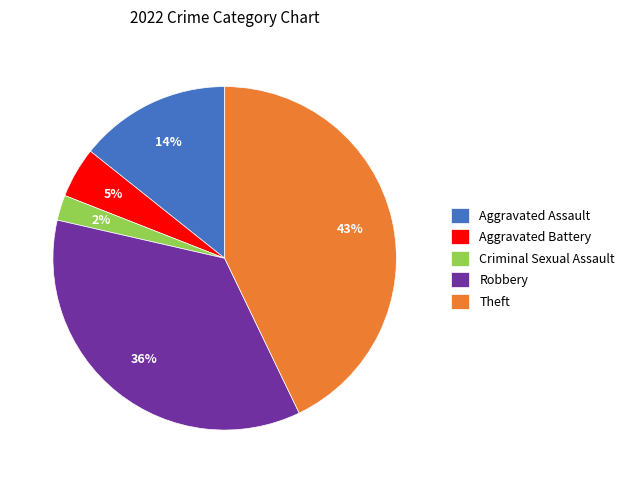

Is it true that Aggravated Assault is 14% of the pie?

True